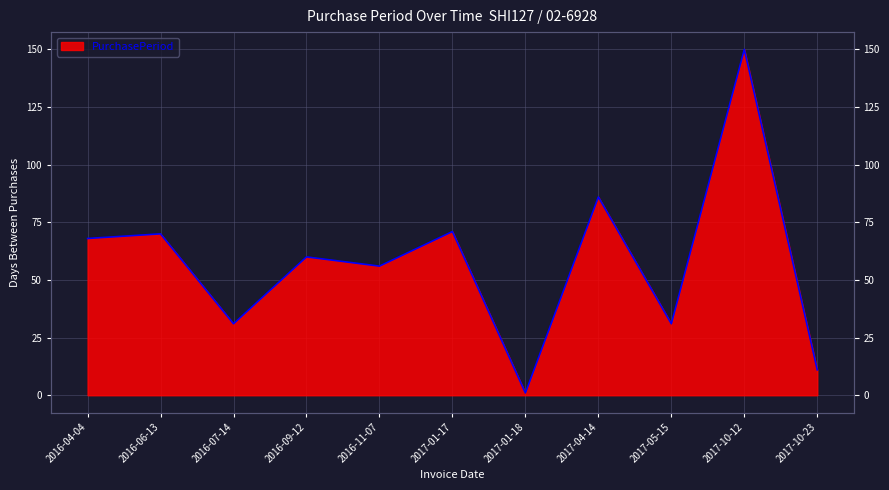

The chart shows a value of 60 at 2016-09-12. True or false?

True